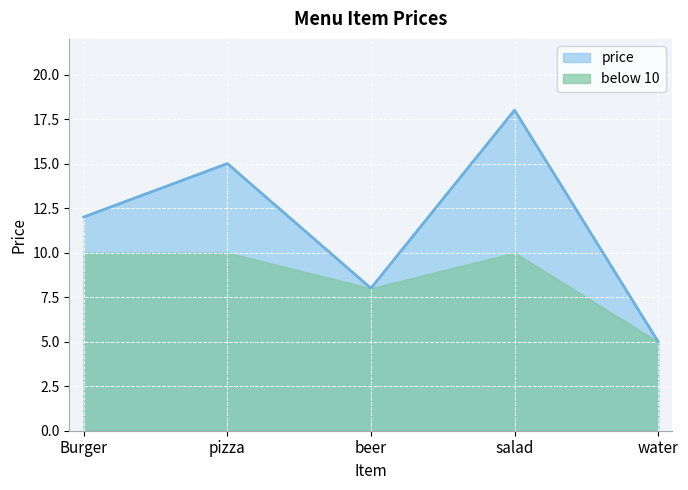

Rank the categories by value from highest to lowest.

salad, pizza, Burger, beer, water